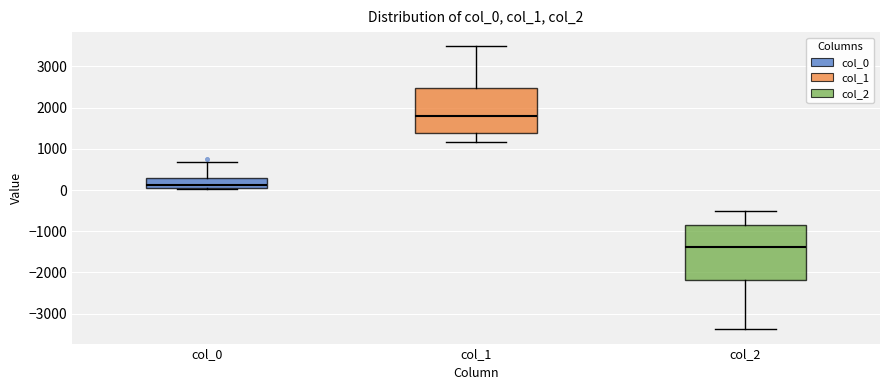

Which box's median line is the lowest?

col_2